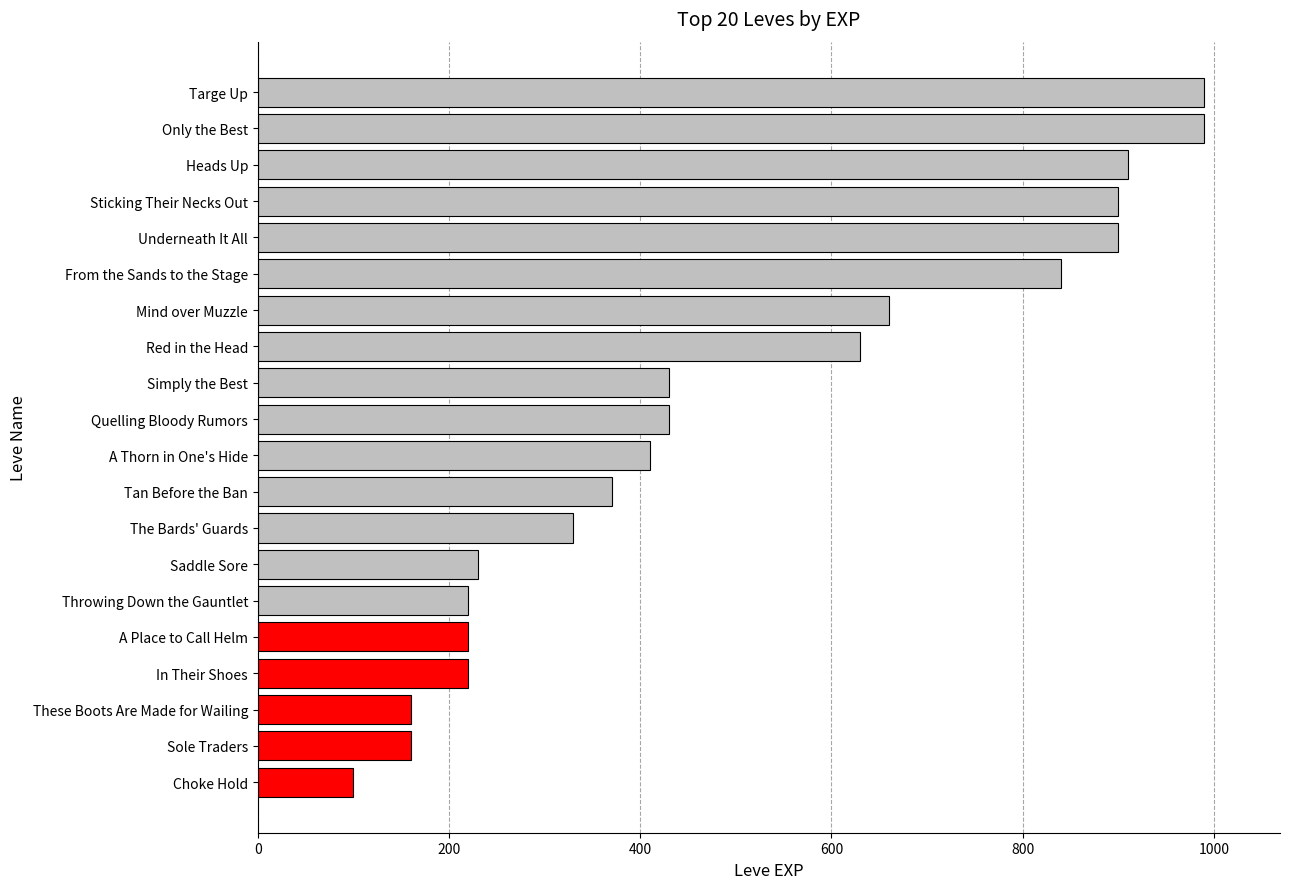

Is it true that the value at Tan Before the Ban is 370?

True